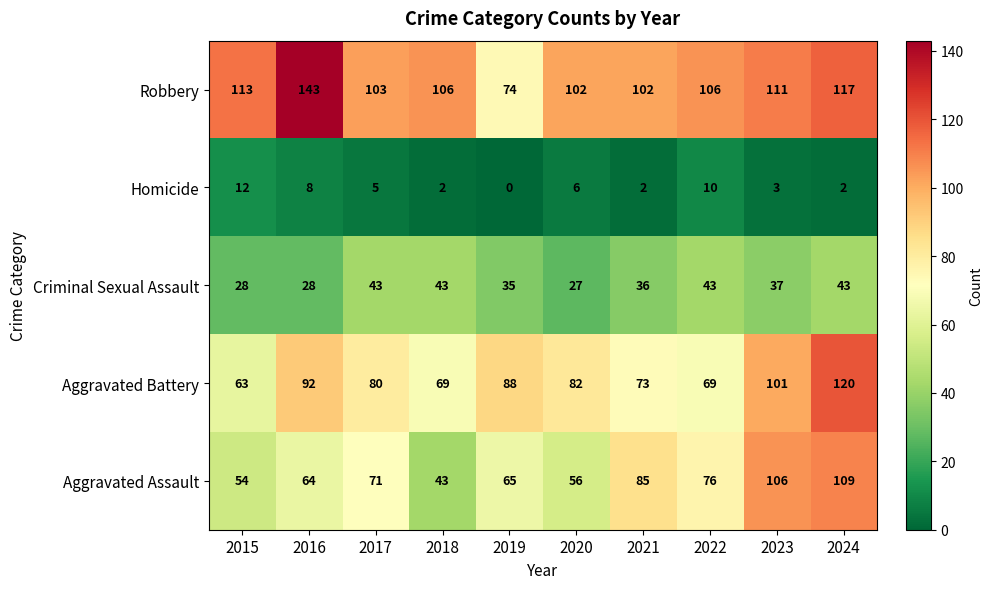

Is the value of Aggravated Assault at 2021 greater than the value of Aggravated Battery at 2019?

No